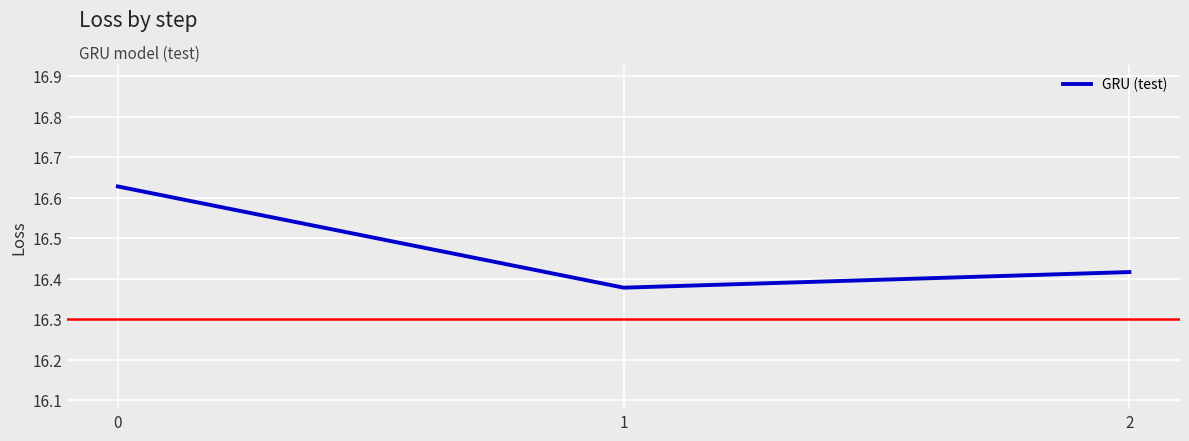

List the labels in order of value, largest first.

0, 2, 1